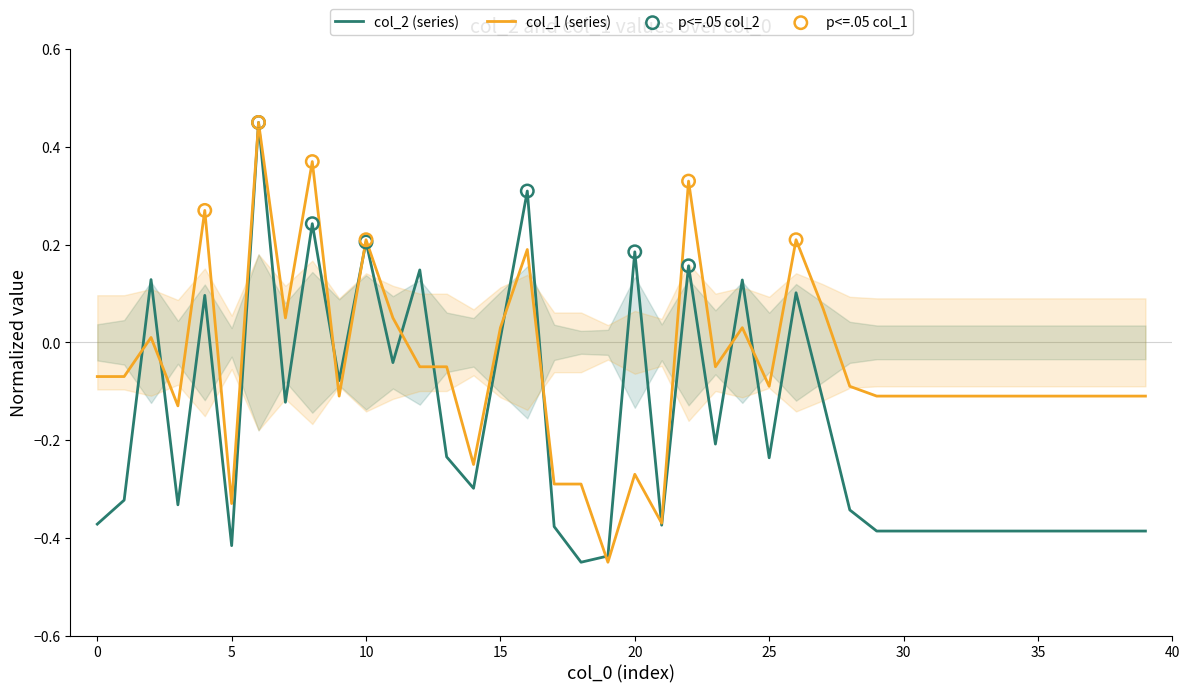

Is the value of col_1 at 40 greater than the value of col_2 at 38?

Yes